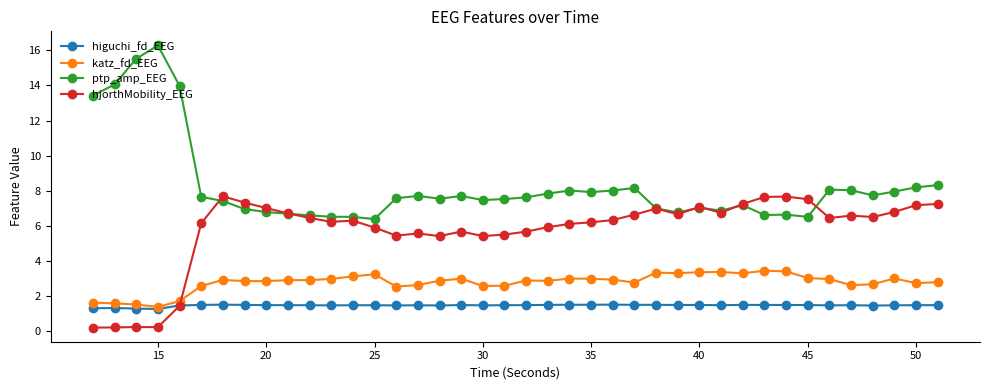

What is the value of the hjorthMobility_EEG point at the 13th from the left?

6.3